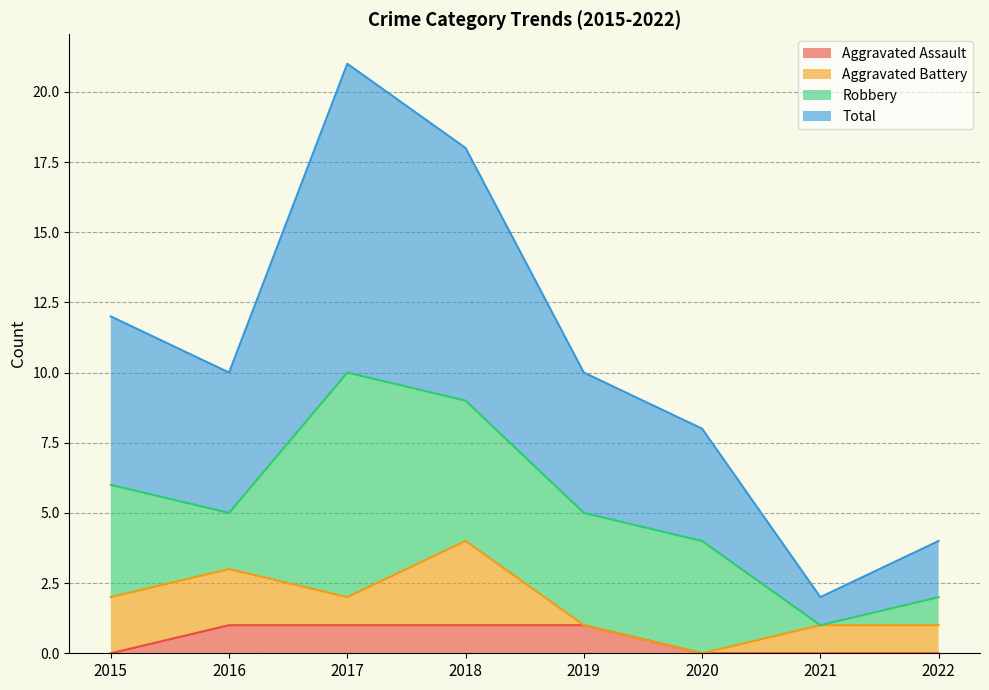

What is the total value across all series at 2021?

2